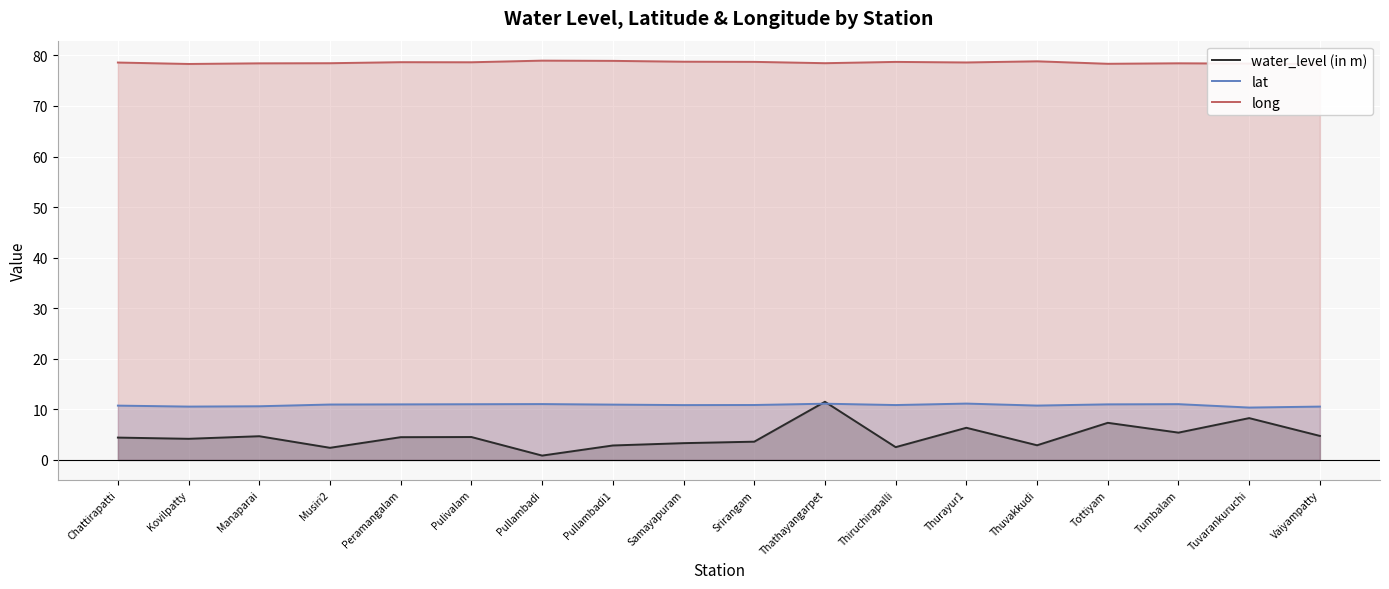

Is it true that long equals 78.6 at Chattirapatti?

True